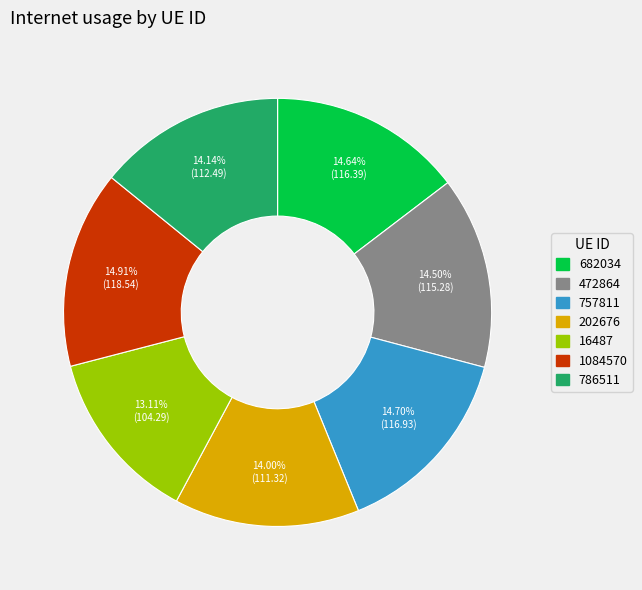

Which category has the smallest portion of the pie?

16487